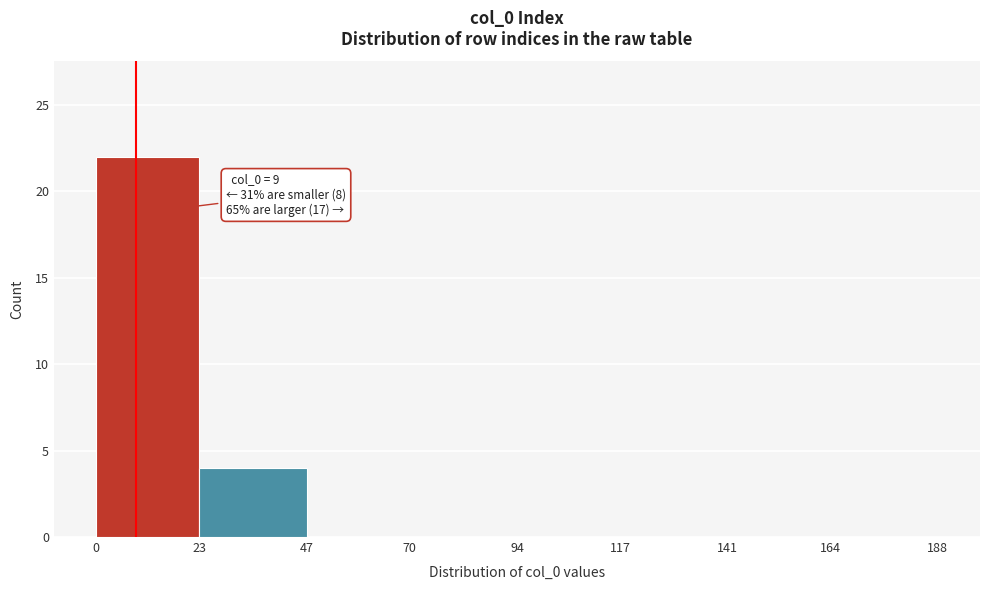

Which range on the x-axis has the tallest bar?

0 to 23